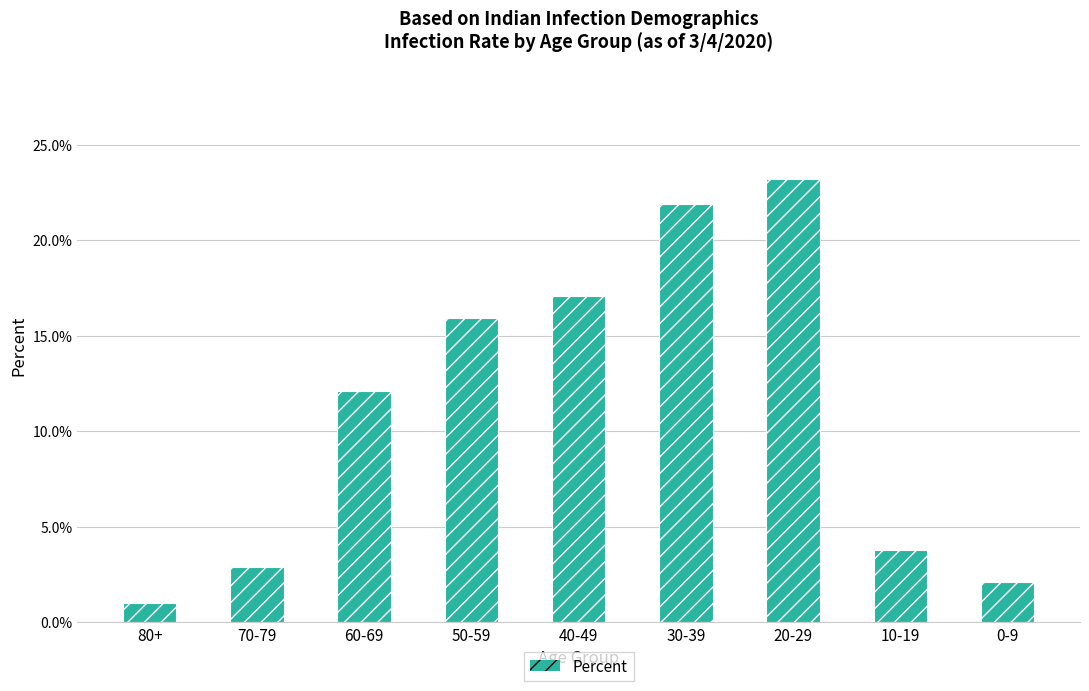

List the labels in order of value, smallest first.

80+, 0-9, 70-79, 10-19, 60-69, 50-59, 40-49, 30-39, 20-29